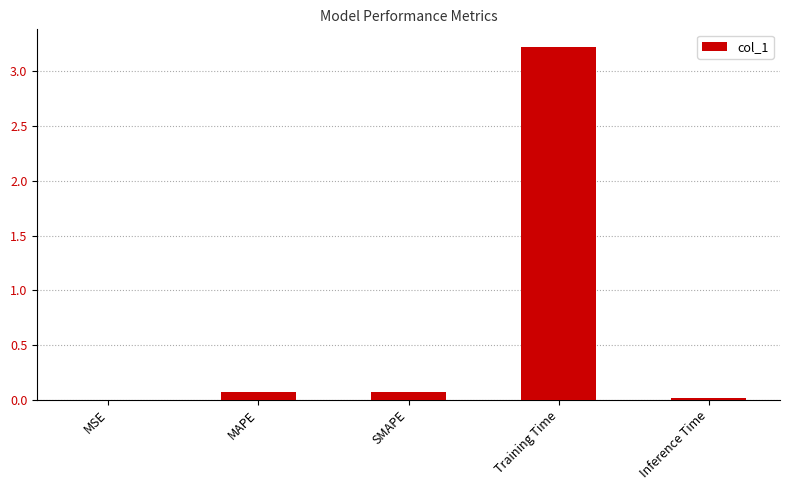

Between MSE and Training Time, which is larger?

Training Time